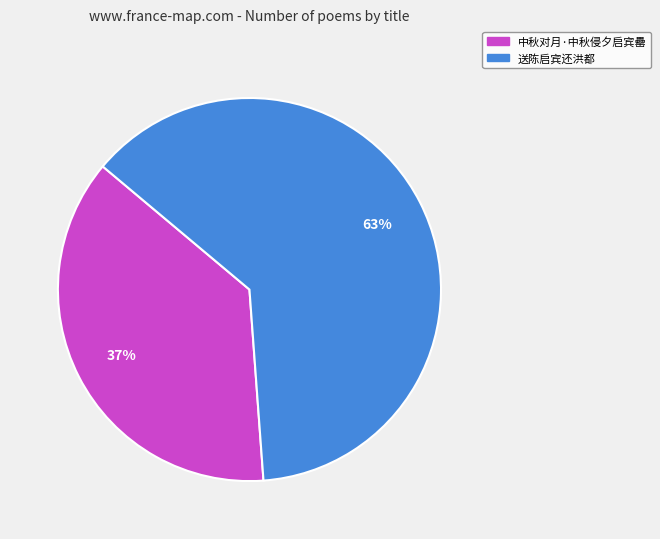

Combined, do 送陈启宾还洪都 and 中秋对月·中秋侵夕启宾罍 account for over 50%?

Yes